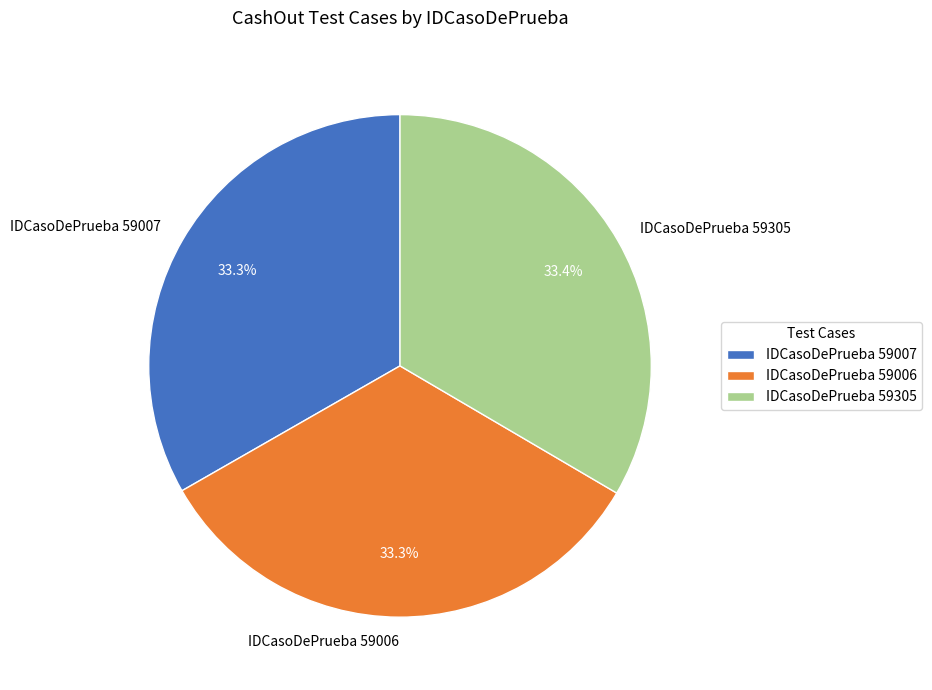

Approximately how many times larger is the value at IDCasoDePrueba 59305 compared to IDCasoDePrueba 59007?

1.0